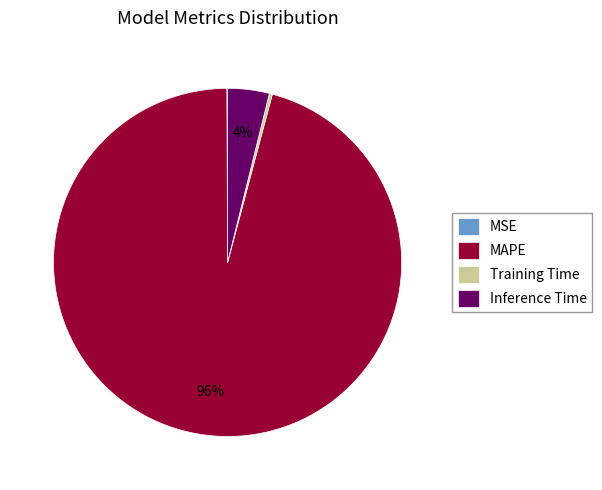

Combined, do Inference Time and MAPE account for over 50%?

Yes